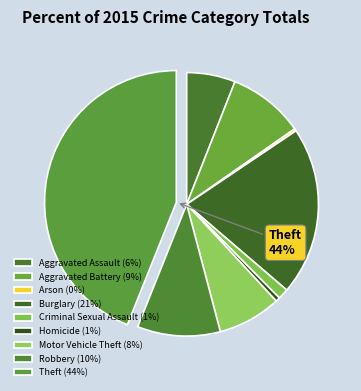

How many segments does this pie chart have?

9